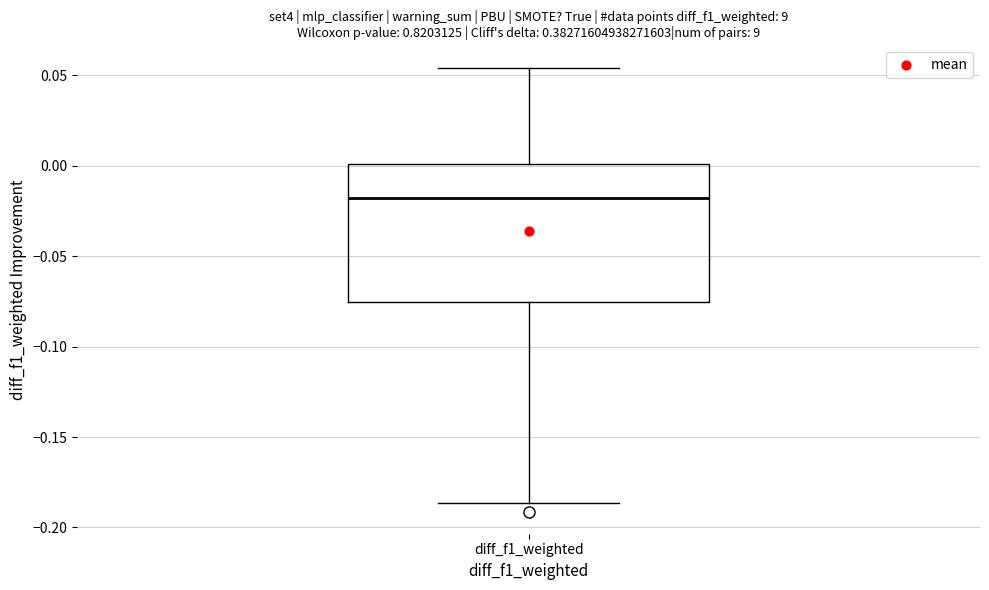

Transcribe this box plot: give where the median line is, the range the box spans, and where the two whiskers end, as read against the y-axis. The values are not printed on the chart, so give them approximately, as read against the axis.

median -0.020, box -0.075 to 0.000, whiskers -0.185 to 0.055